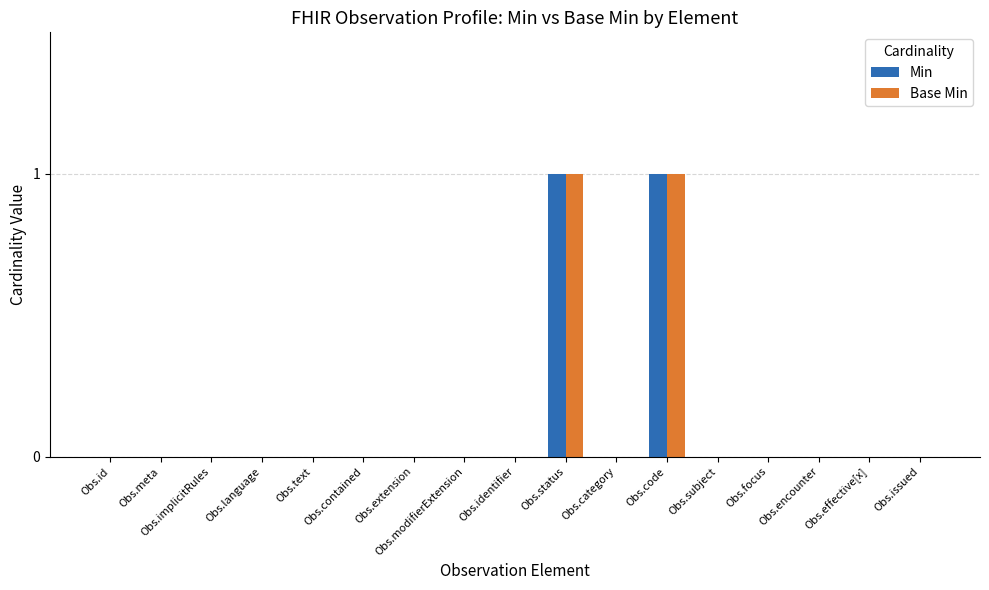

The value of Min at Obs.category is 0. True or false?

True